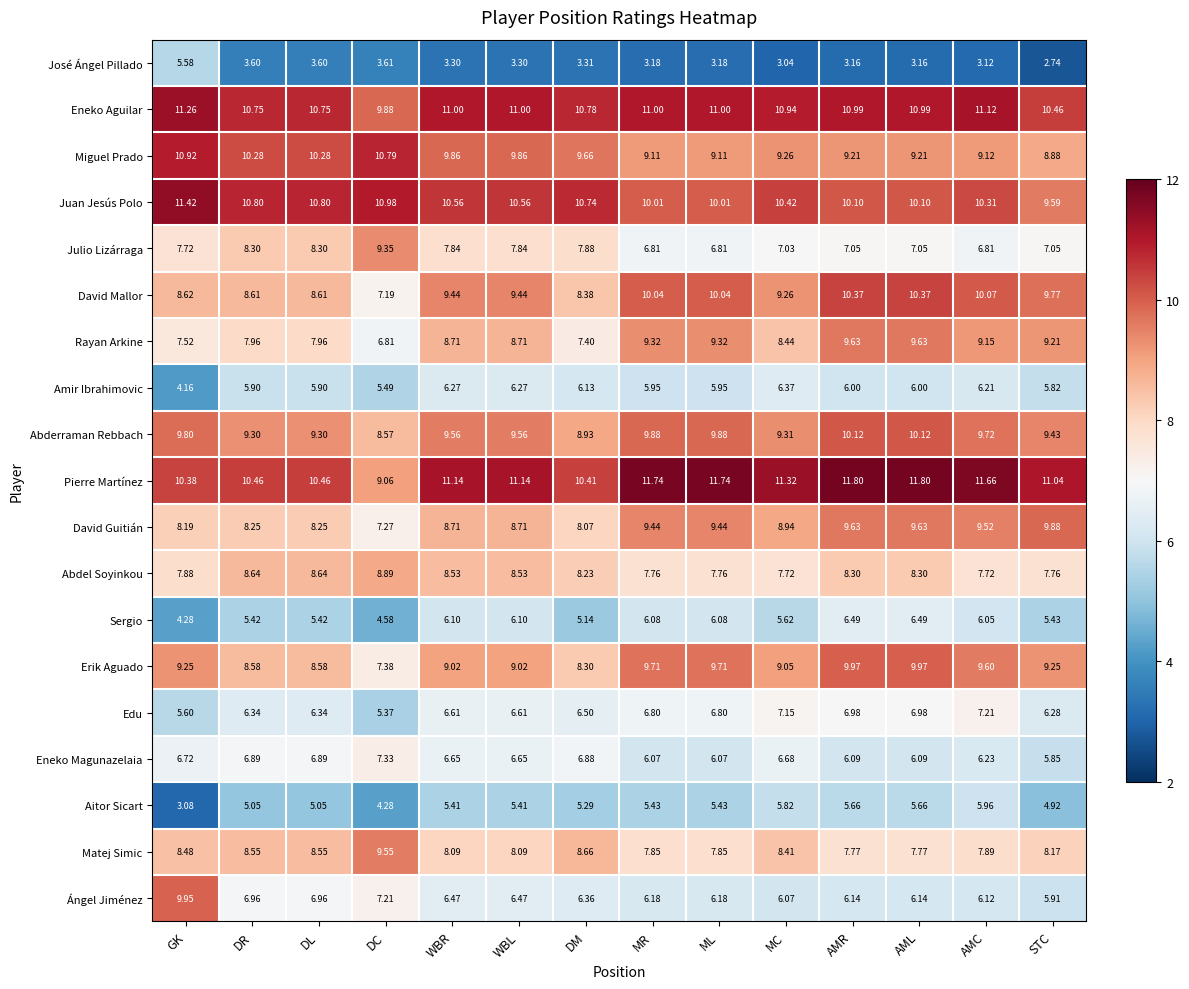

What is the maximum value shown in the chart?

11.8